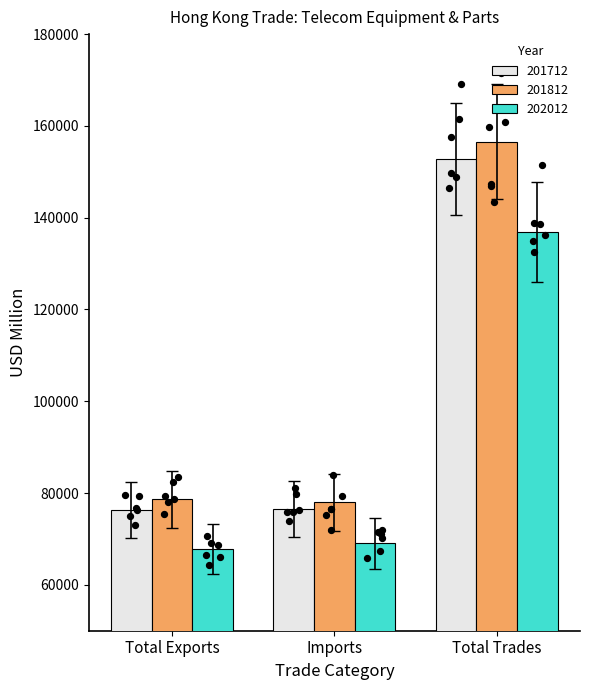

At which category is the sum across all series the highest?

Total Trades